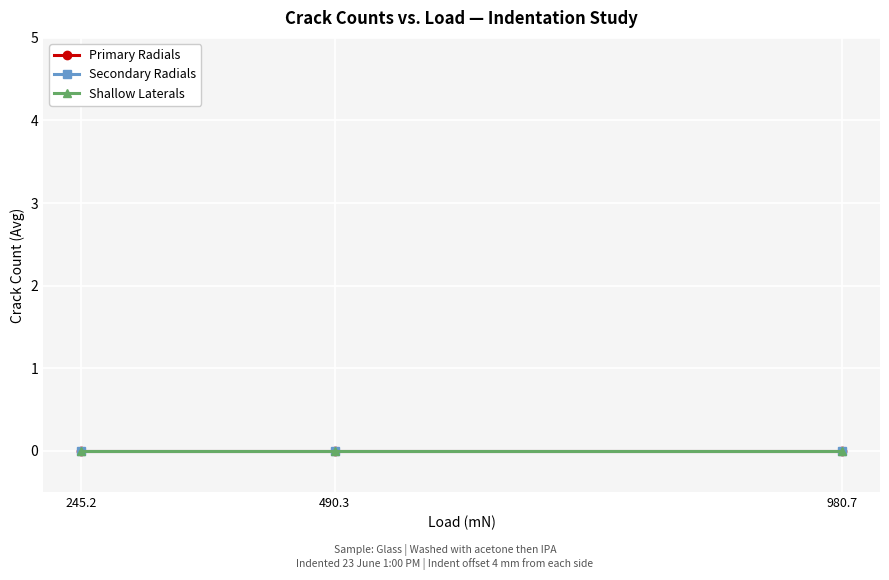

Is the value of Load (mN) at 980.7_9 greater than the value of Shallow Laterals at 245.2_1?

Yes